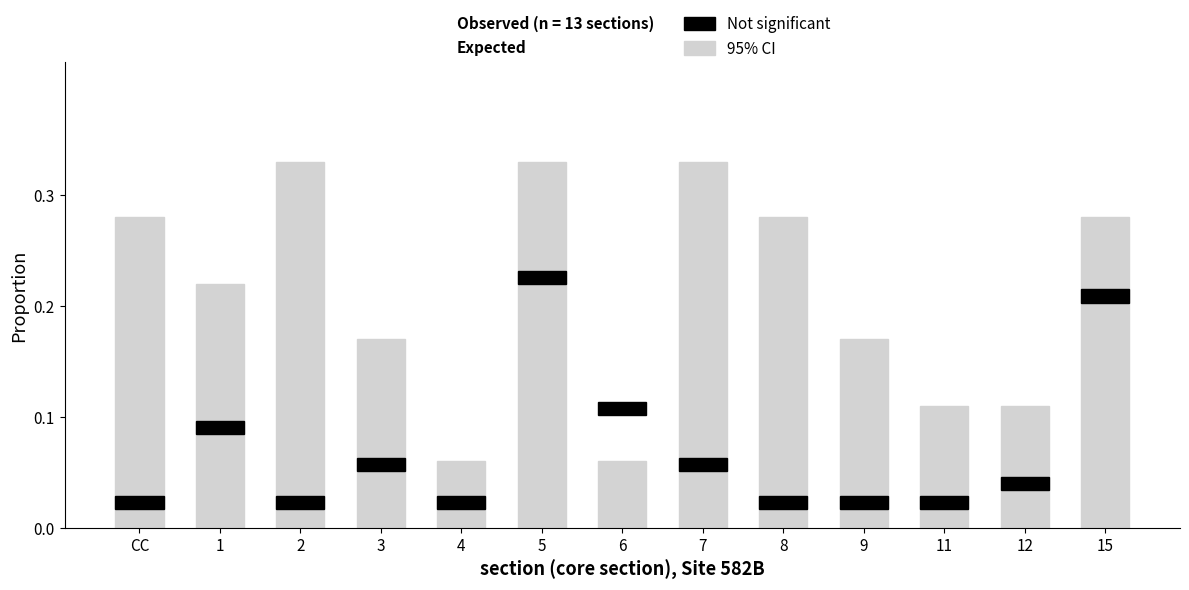

How many bars are there in total?

26